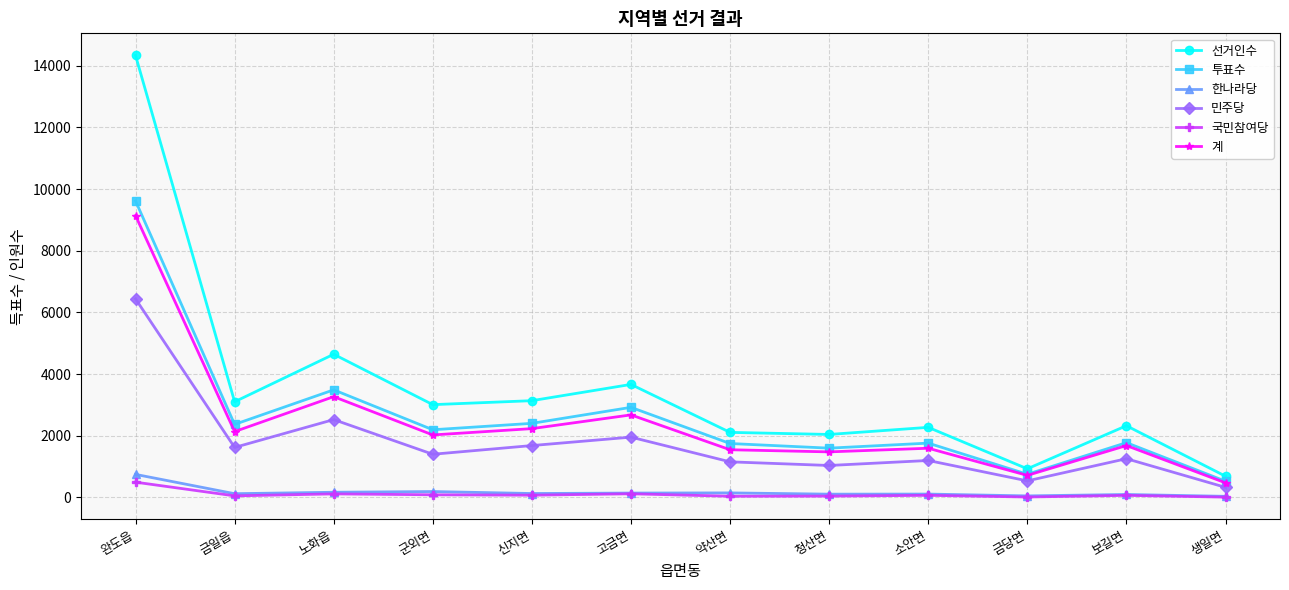

True or false: 민주당 and 선거인수 cross at least once.

False